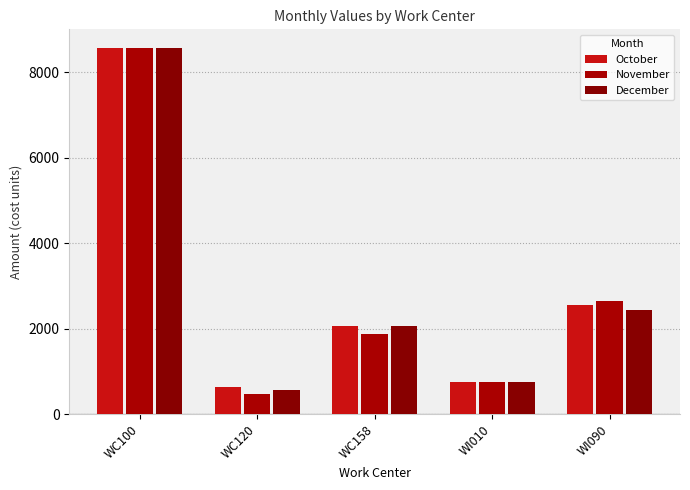

How many groups of bars are there?

5